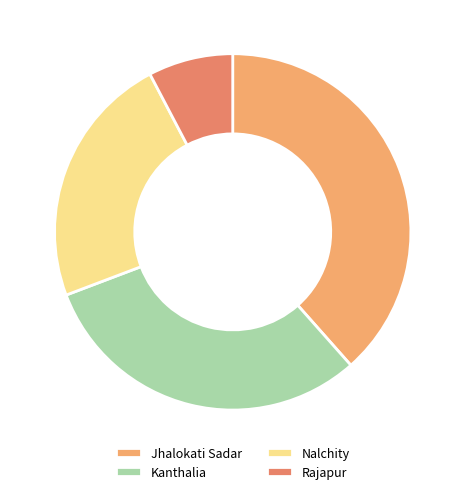

How many slices are in this pie chart?

4